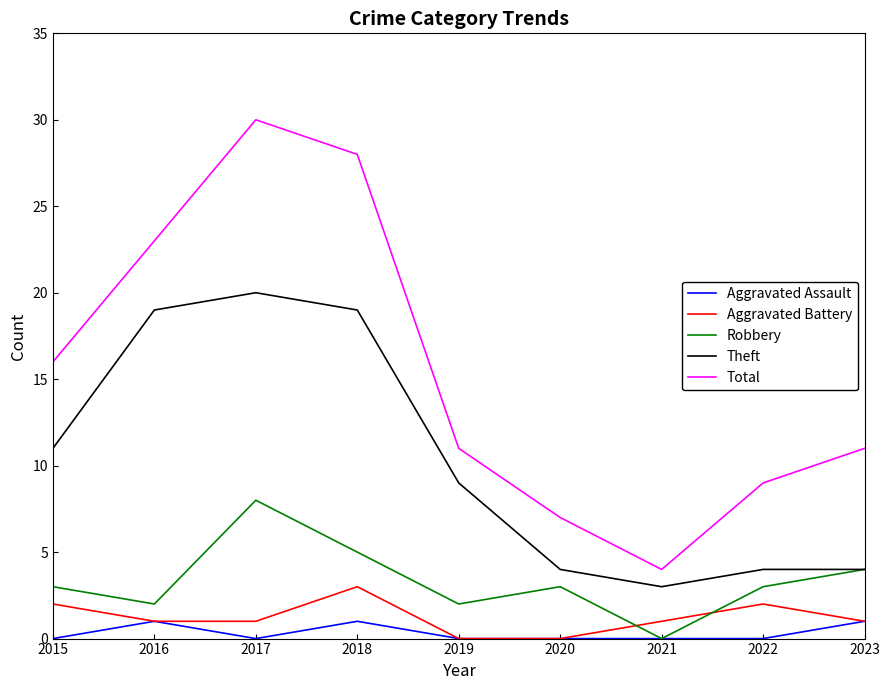

The Total series shows 19 at 2019. True or false?

False